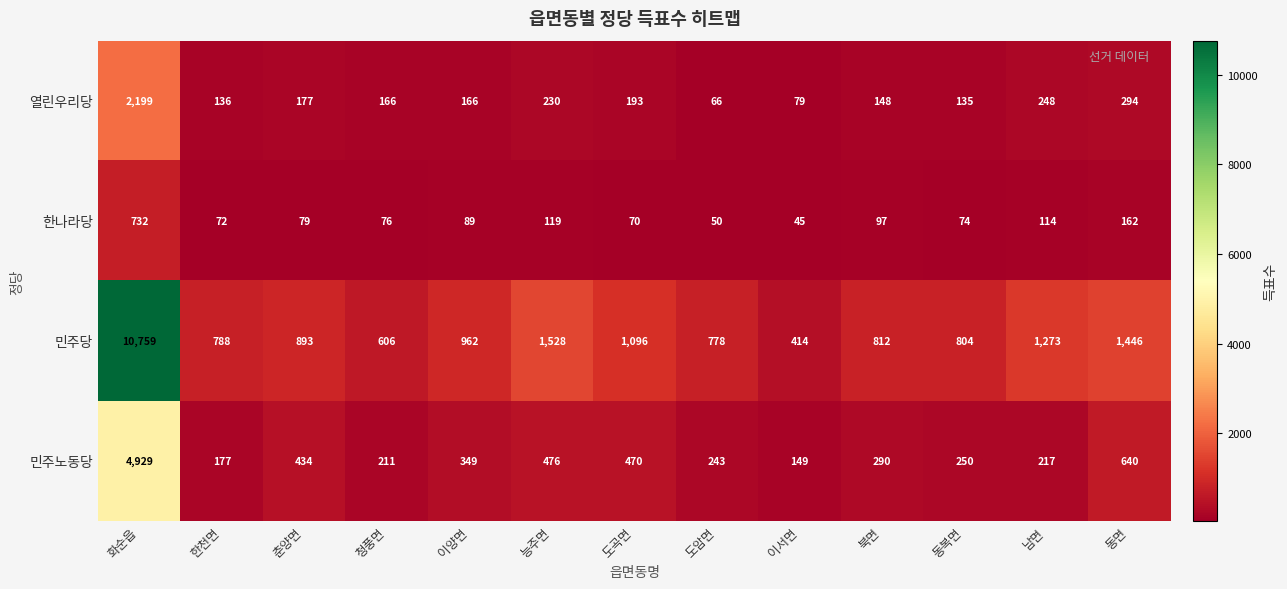

The 민주당 series shows 2475 at 능주면. True or false?

False